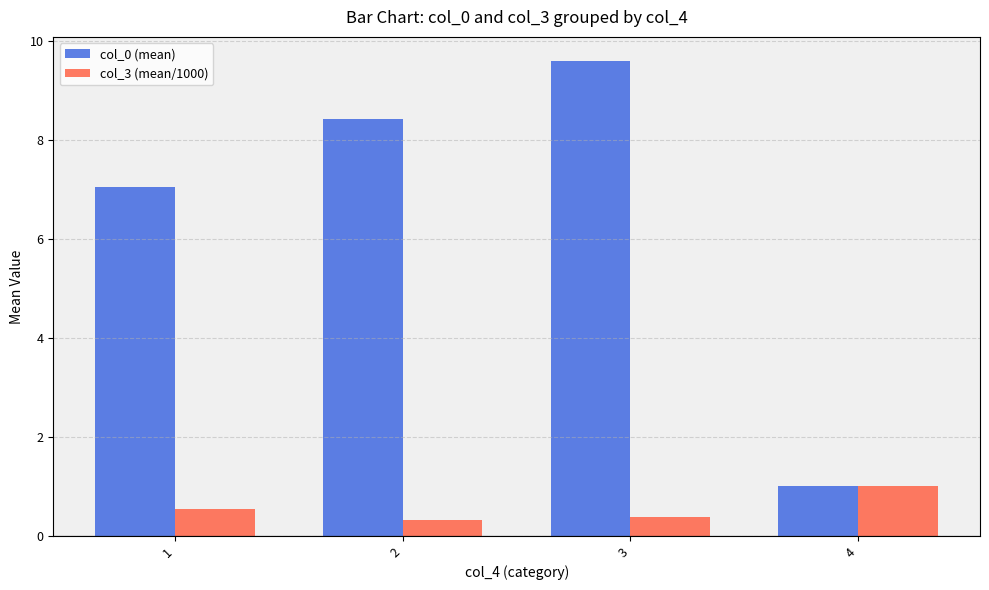

Between 1 and 4, which series saw the biggest shift?

col_0 (mean)